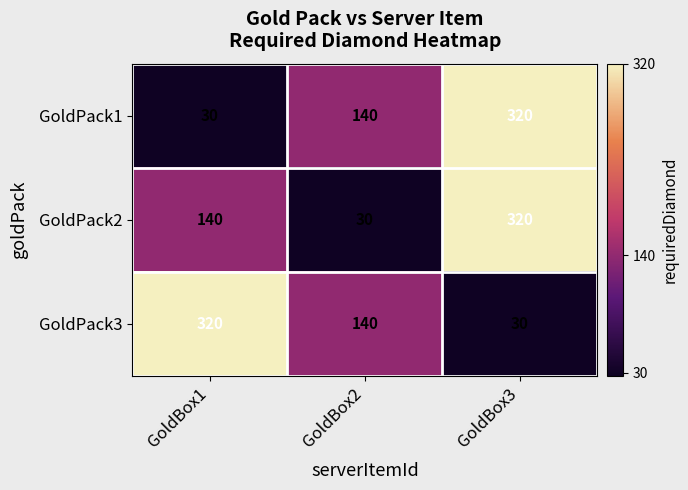

At how many categories does at least one series exceed 314?

2